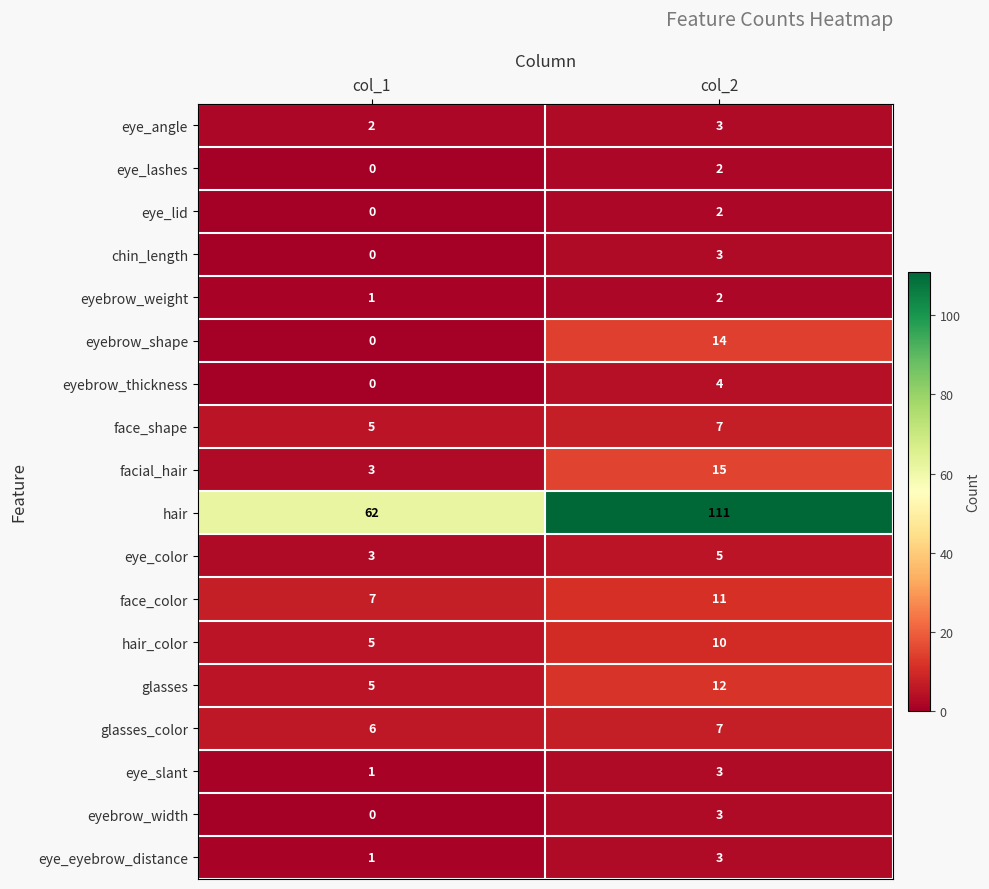

Rank the categories by eye_eyebrow_distance value from lowest to highest.

col_1, col_2